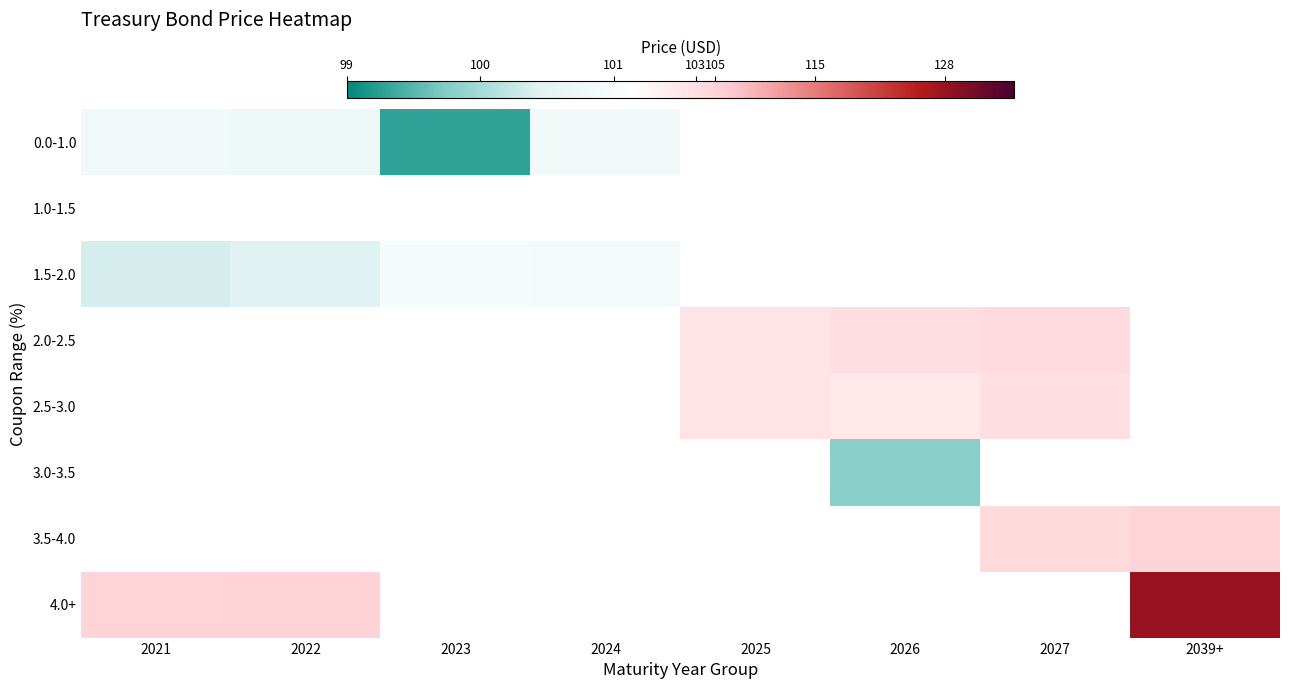

How many values in 2.5-3.0 are above zero?

3